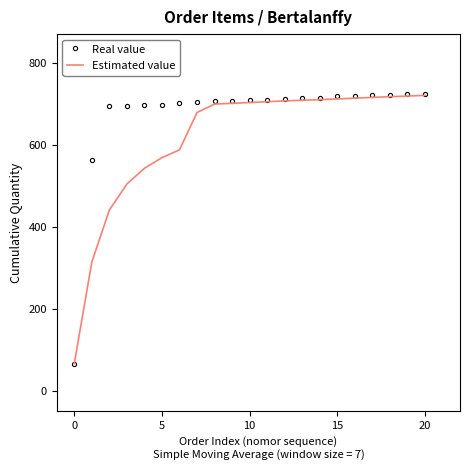

What is the maximum value shown in the chart?

725.0